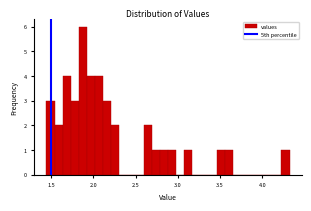

Read against the x-axis, roughly where is the centre of the tallest bar?

1.85